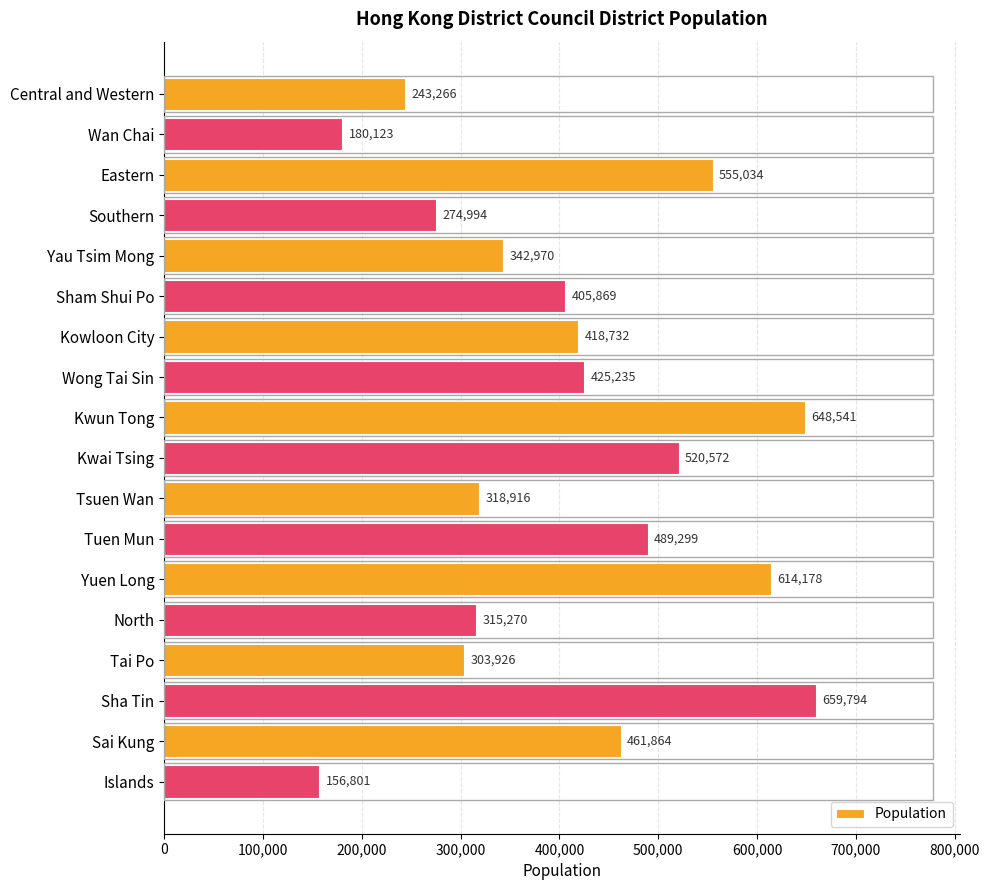

Which category has the lowest value across all series?

Islands